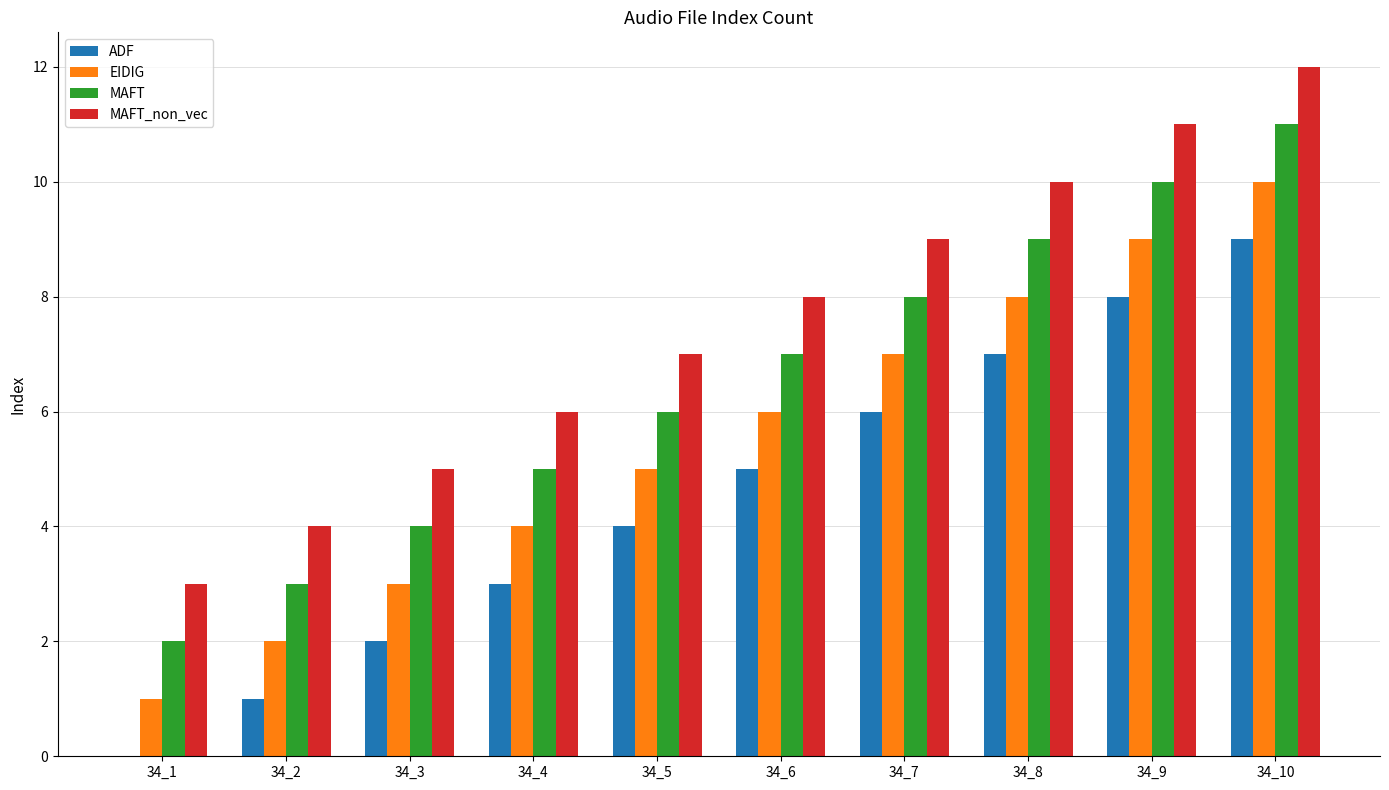

What is the highest value of the MAFT series?

11